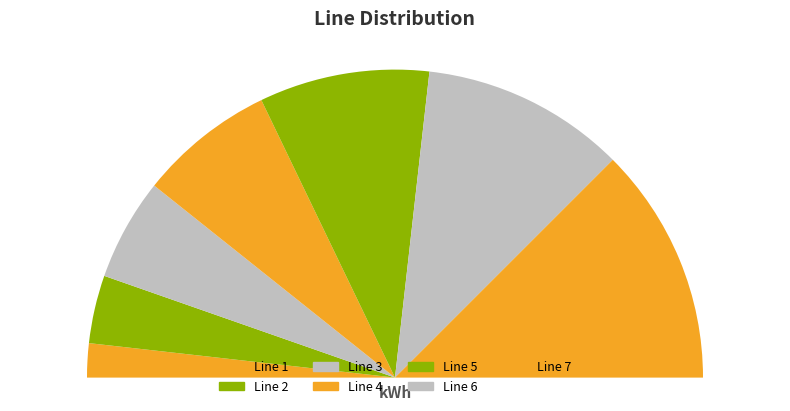

To the nearest percent, what is the difference between the largest and smallest slice percentages?

21%